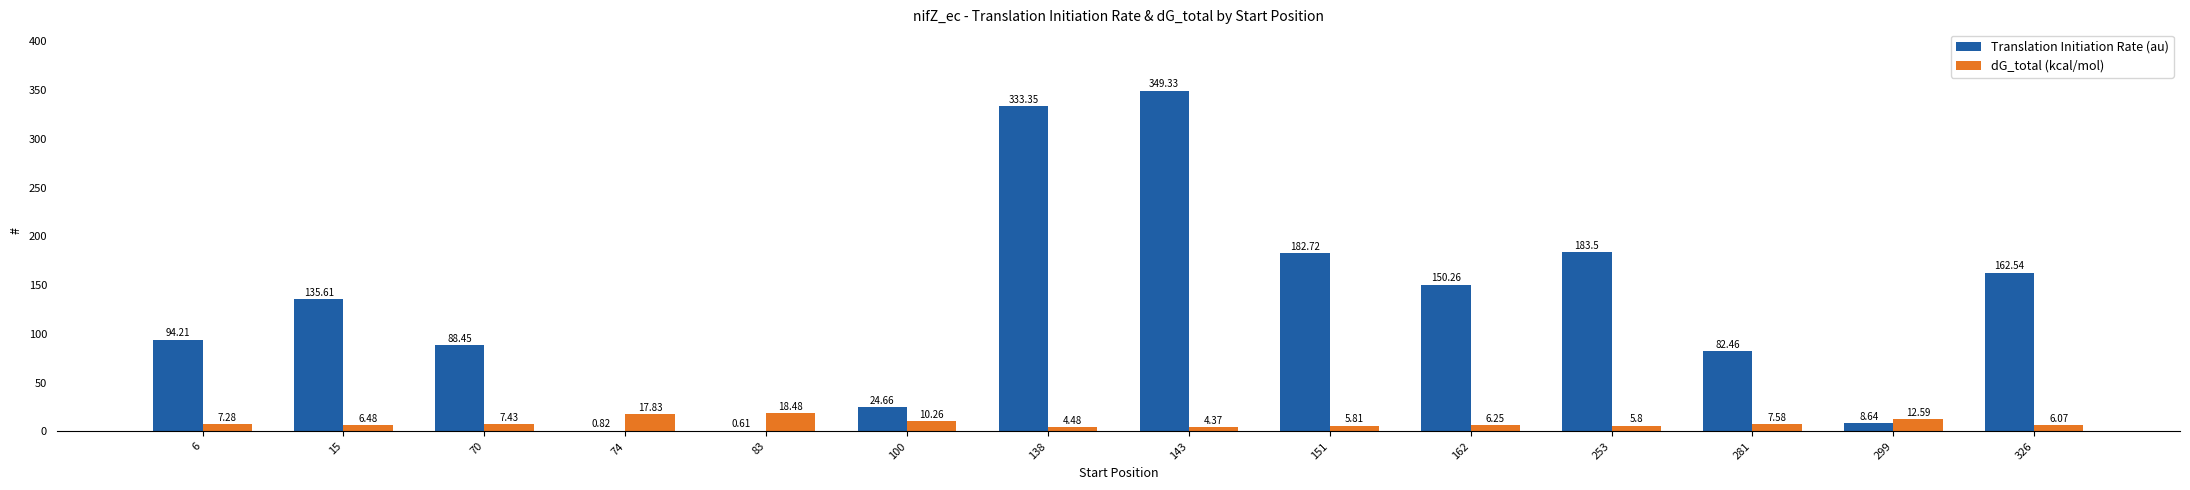

At which category is the sum across all series the highest?

143